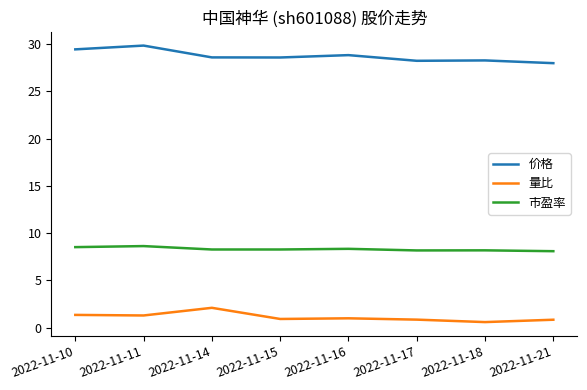

True or false: 量比 and 市盈率 cross at least once.

False